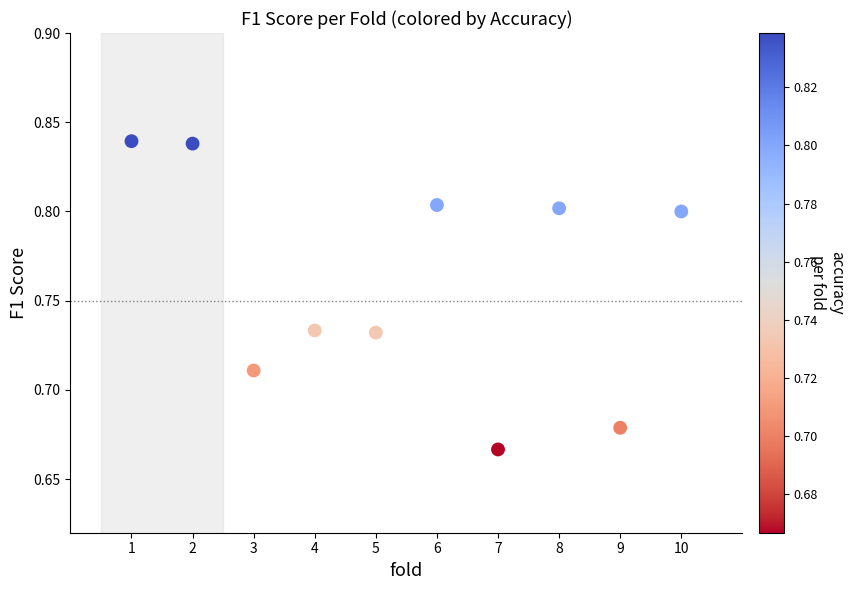

What is the range of X values (max minus min)?

9.0